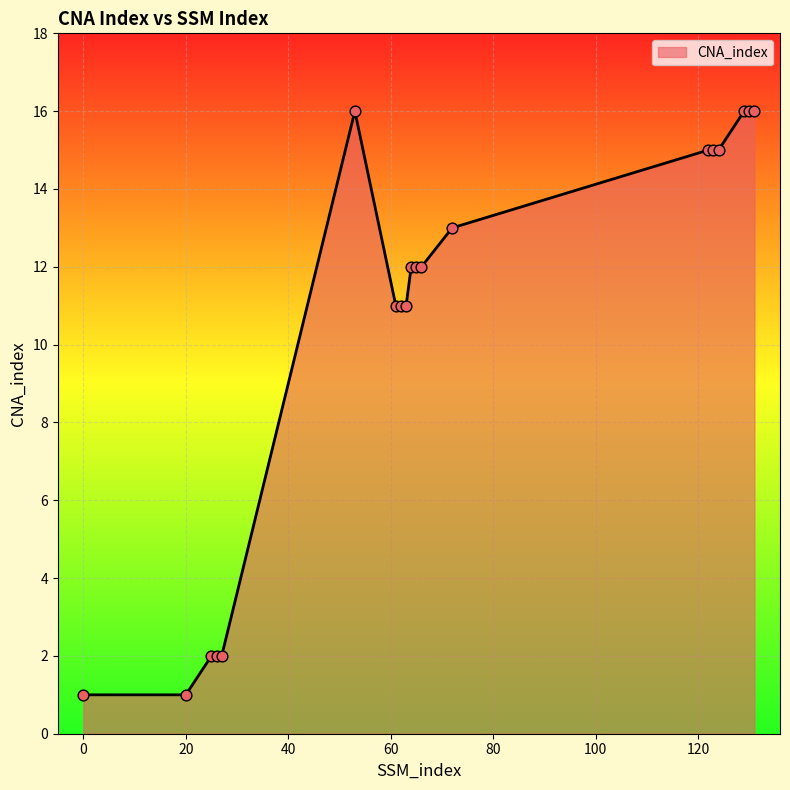

What is the greatest value displayed?

16